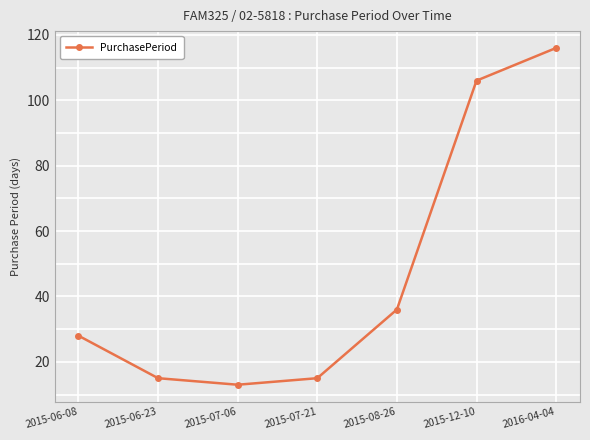

Reading right to left, what are all the values shown in this chart?

116	106	36	15	13	15	28